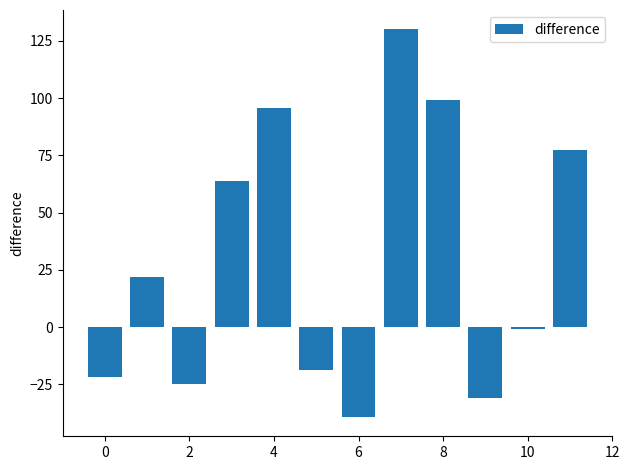

What is the difference between the maximum and minimum values?

169.2